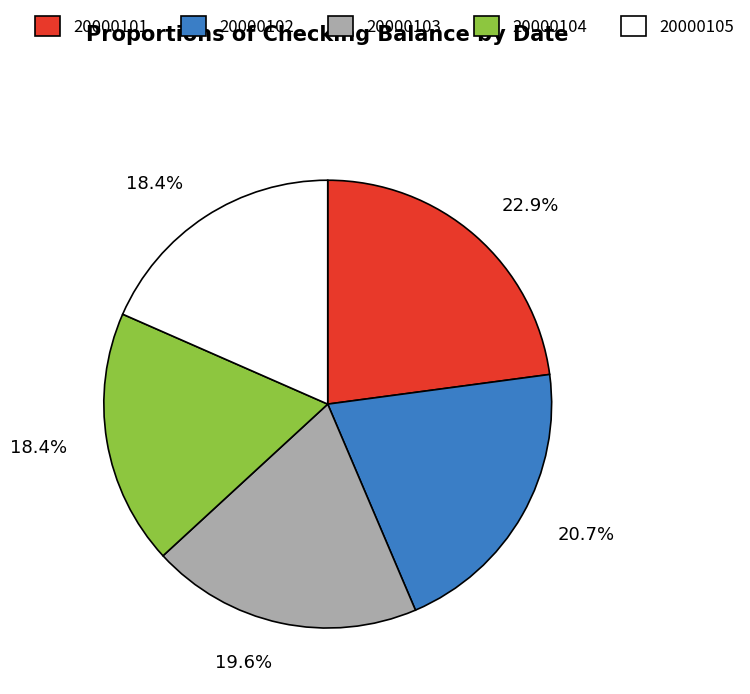

Approximately how many times larger is the value at 20000101 compared to 20000105?

1.2